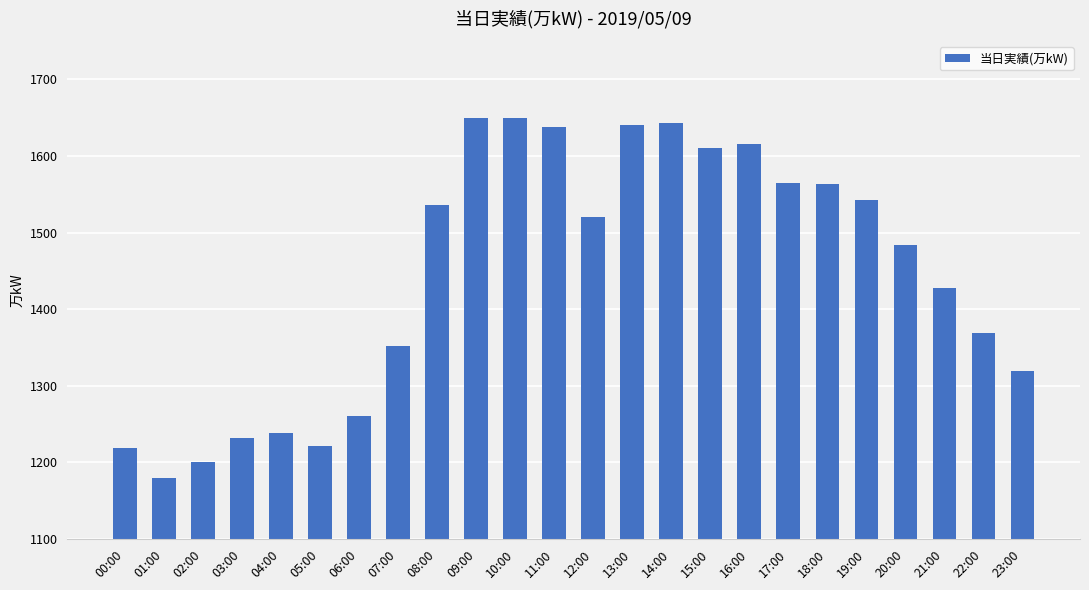

What is the approximate value at 09:00?

1650